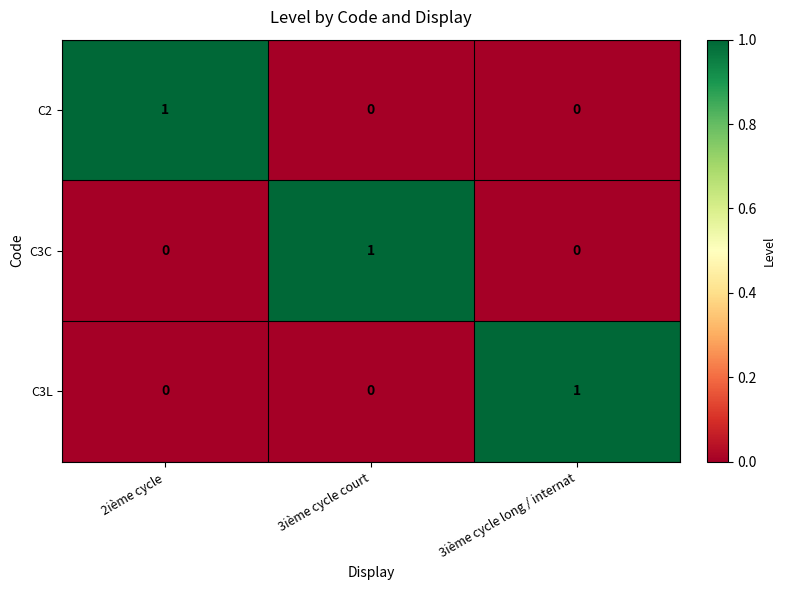

Count the number of data series in this chart.

3